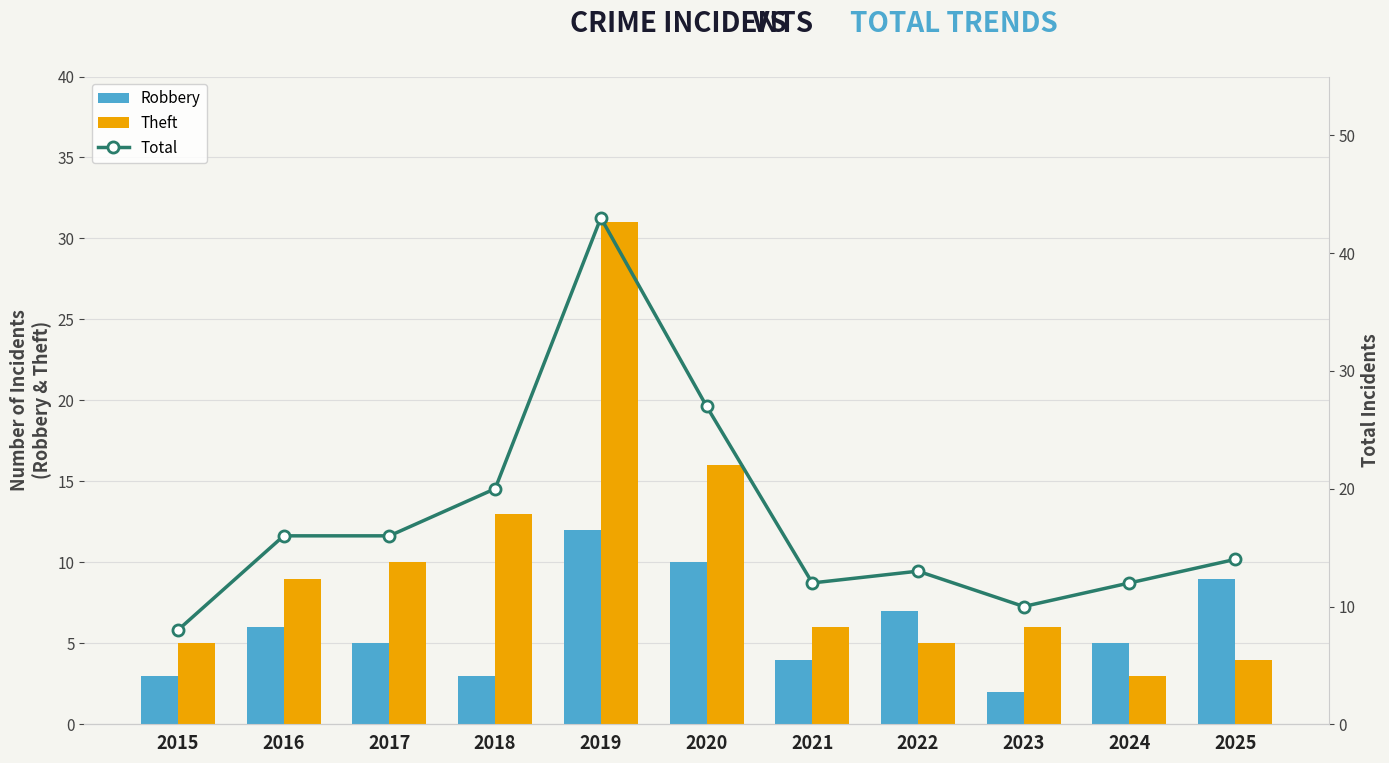

Where is Total nearest to the value 25?

2020